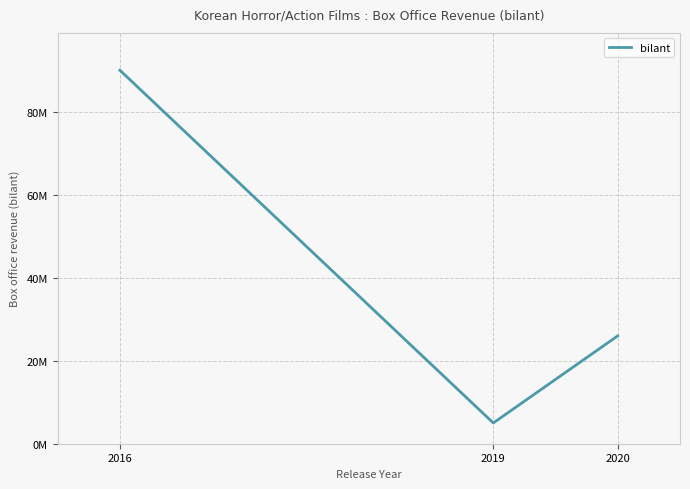

List the labels in order of value, smallest first.

2019, 2020, 2016